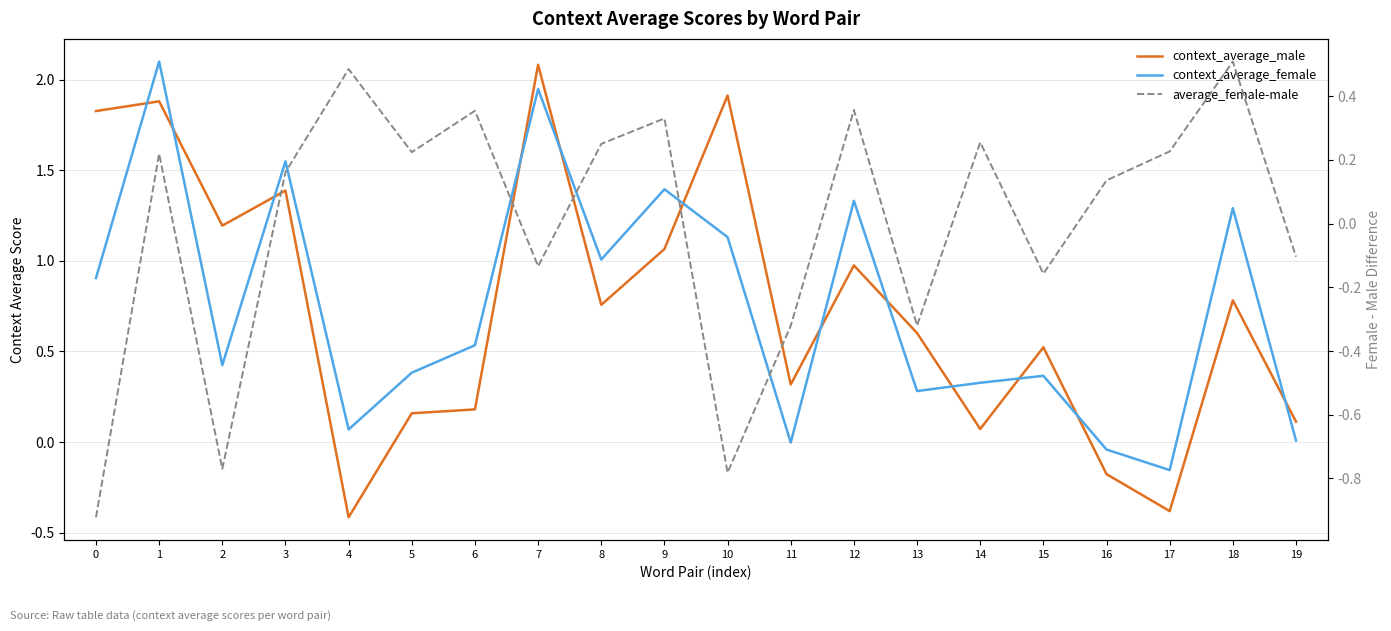

What is the value of the context_average_male point at the 13th from the left?

1.0